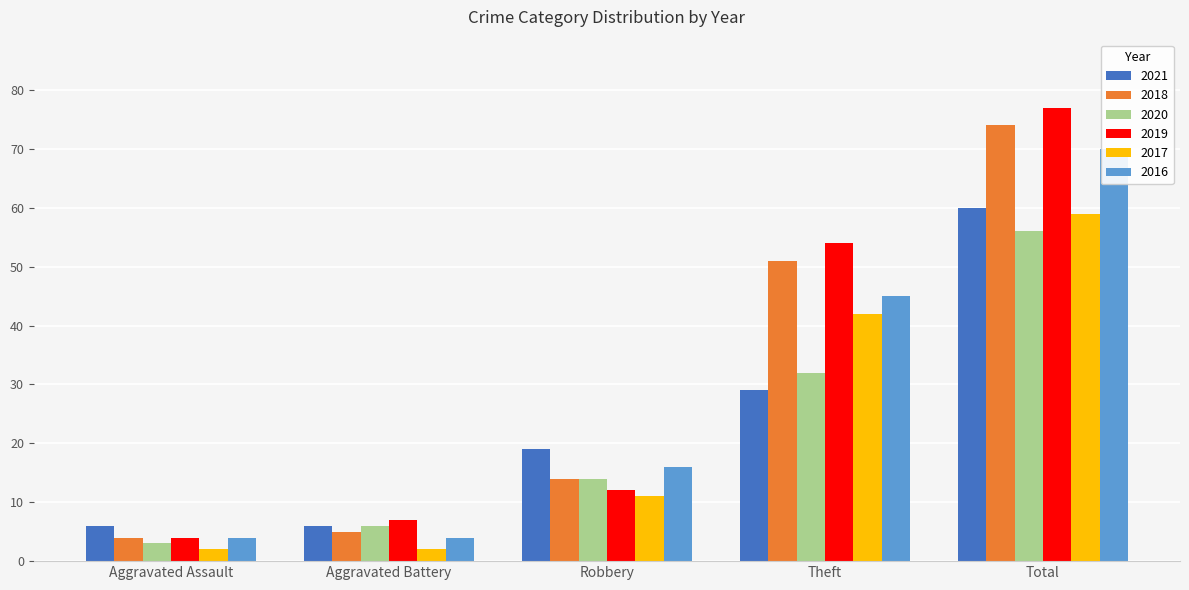

Reading left to right, transcribe all the data shown in this chart.

2021: 6	6	19	29	60
2018: 4	5	14	51	74
2020: 3	6	14	32	56
2019: 4	7	12	54	77
2017: 2	2	11	42	59
2016: 4	4	16	45	70